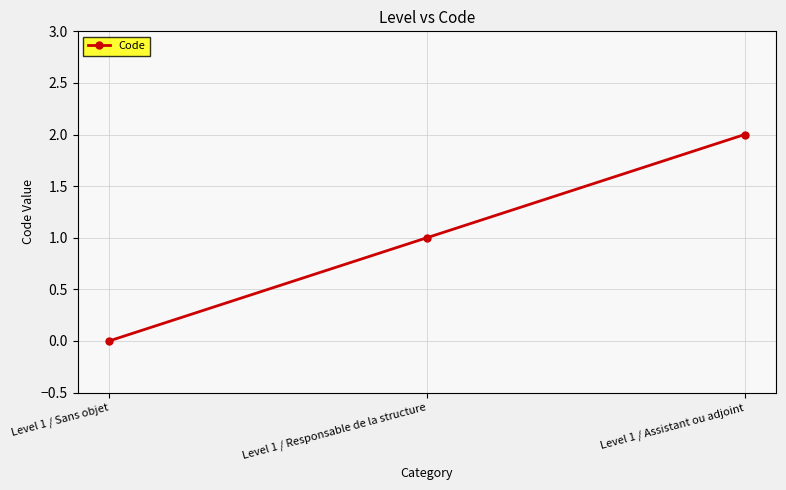

Which label corresponds to the largest value in the chart?

Level 1 / Assistant ou adjoint